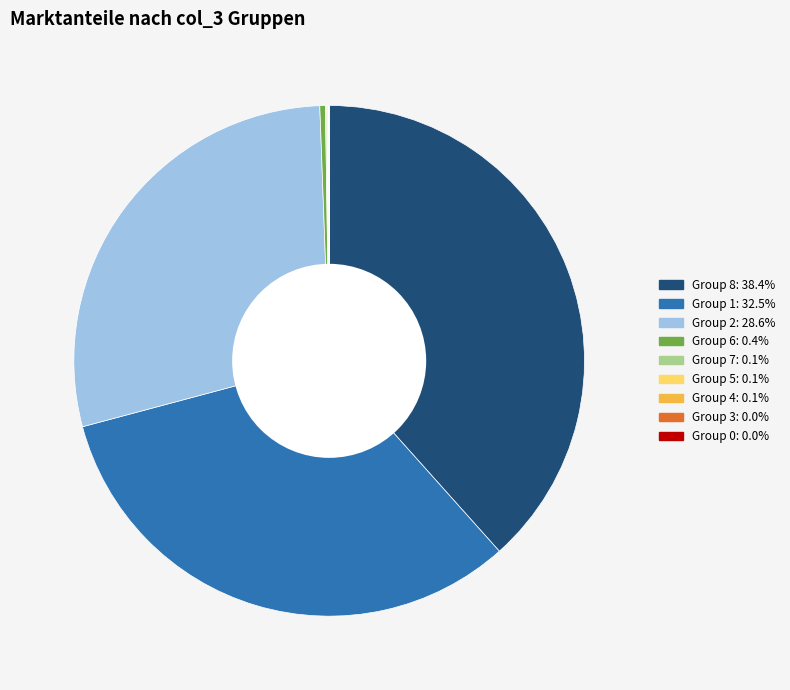

Is there a majority slice in this chart?

No